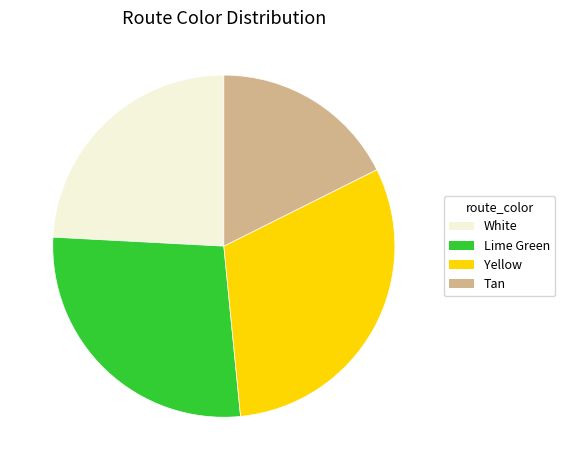

How much of the chart is everything except Yellow?

69.2%